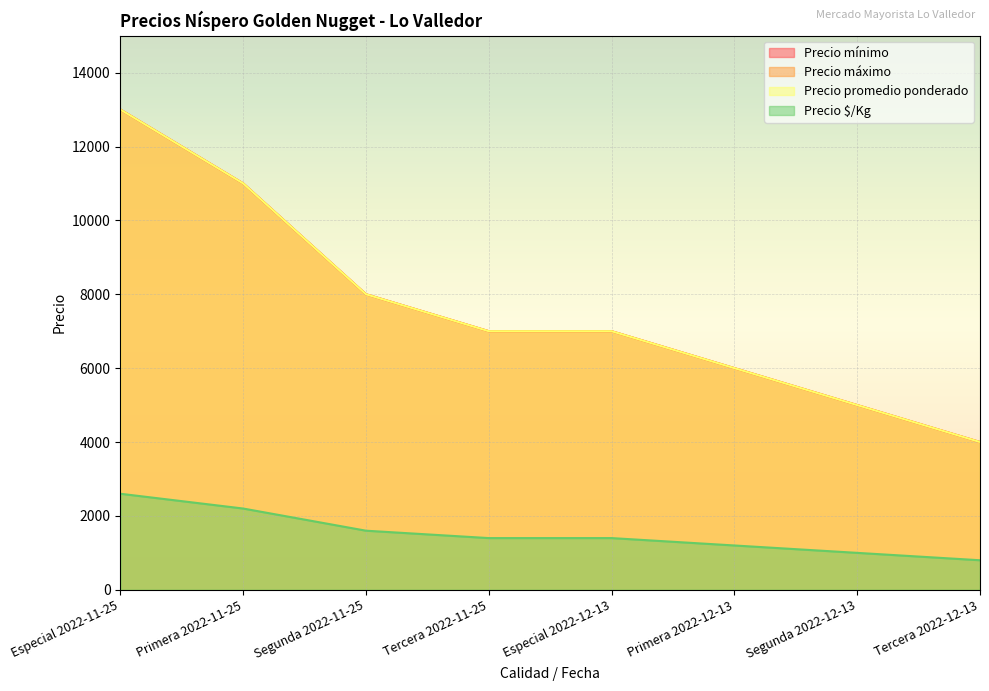

True or false: Precio mínimo and Precio $/Kg cross at least once.

False